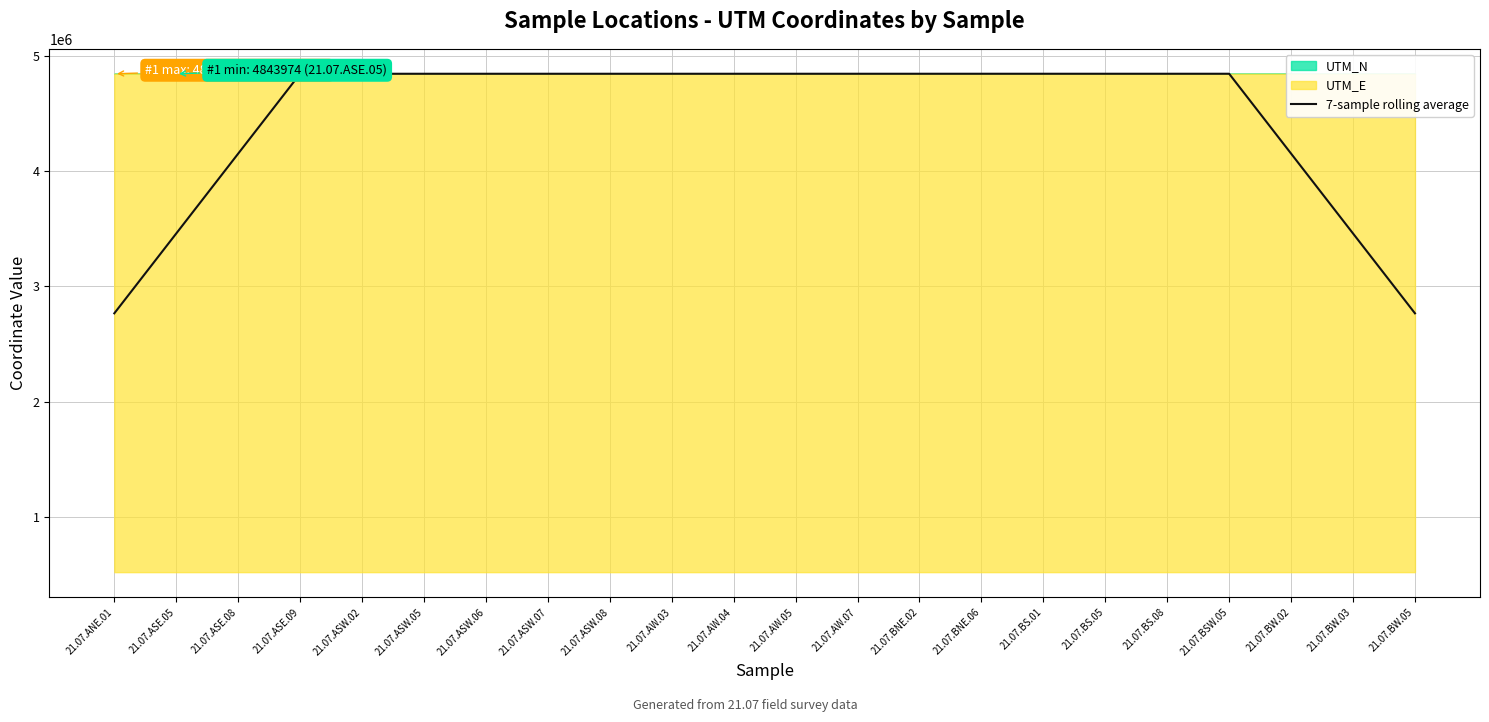

Reading right to left, extract all data points from this chart.

2767474.2	3459342.2	4151210.3	4843078.7	4843079.0	4843079.2	4843069.2	4843059.6	4843050.1	4843040.5	4843029.9	4843018.8	4843007.9	4843007.2	4843006.8	4843005.5	4843004.1	4843003.4	4843017.0	4151159.0	3459301.0	2767442.9